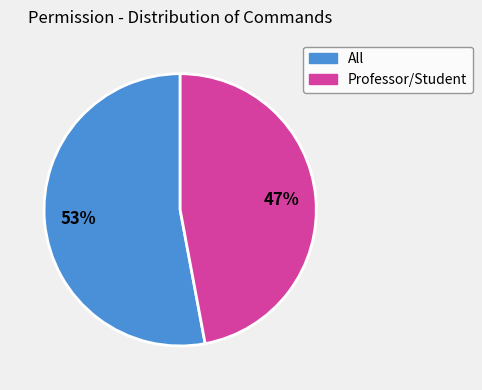

Is there any slice that represents more than half of the pie?

Yes